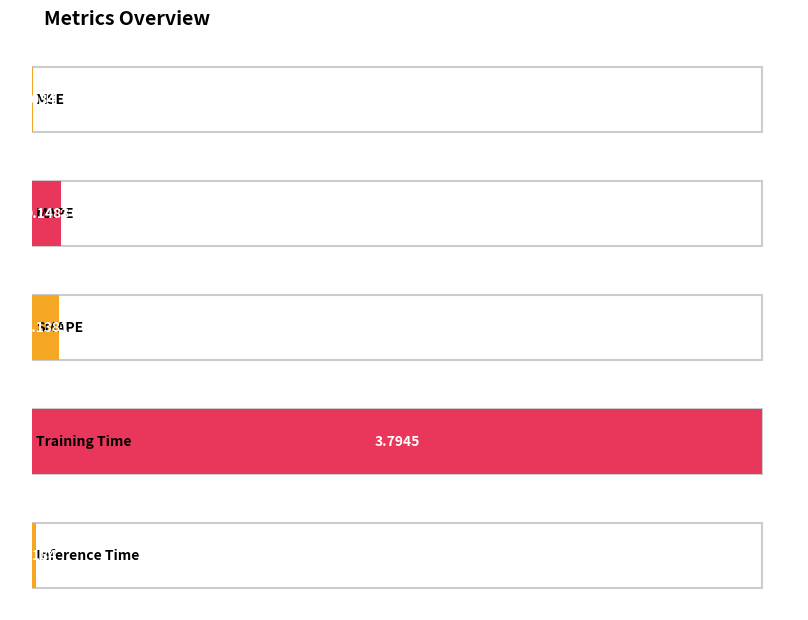

What is the label of the 3rd bar from the left?

SMAPE